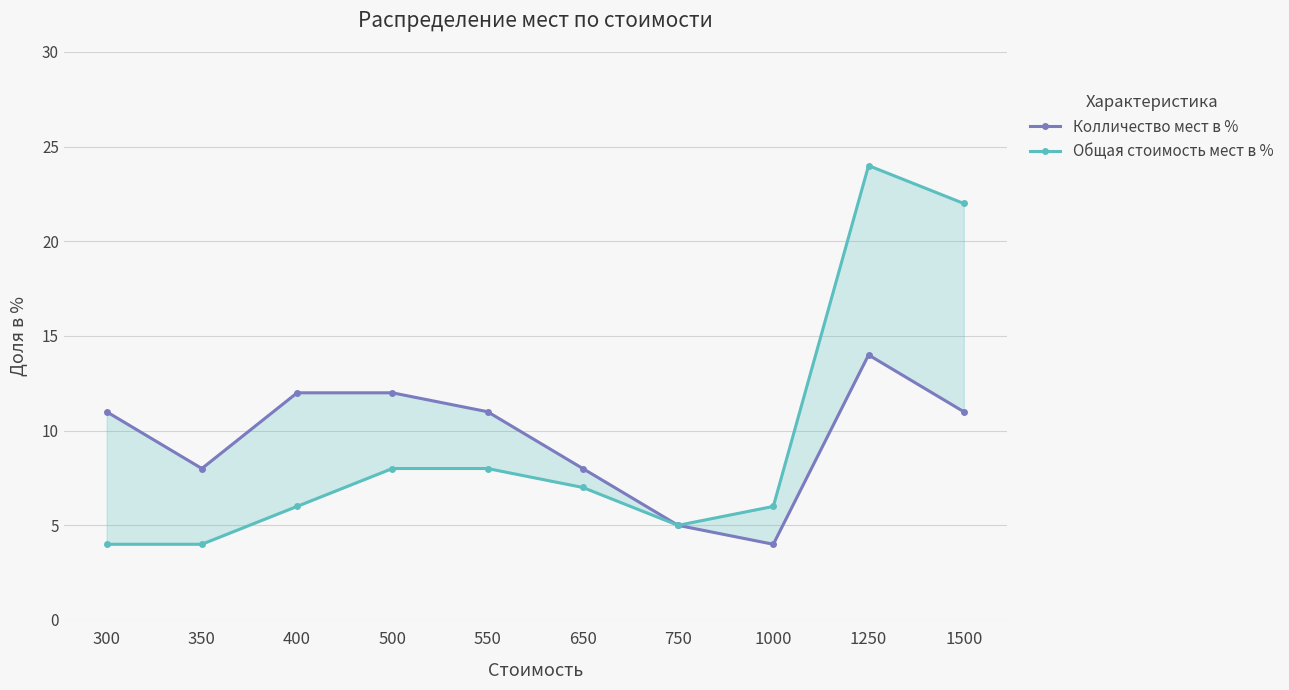

How many lines are shown in the chart?

2